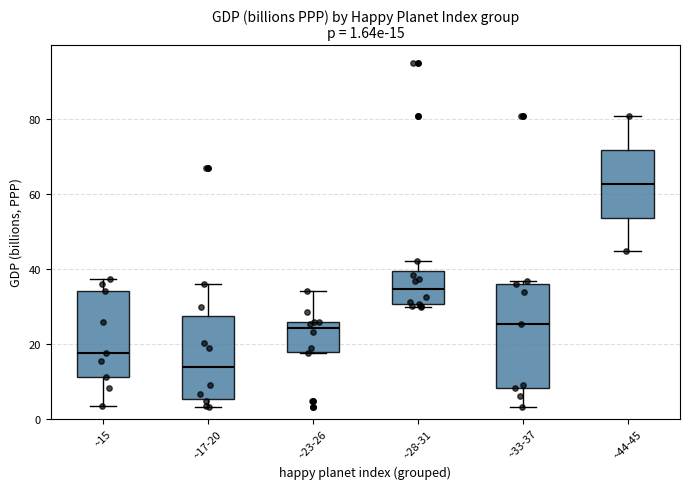

Which box has the highest median line?

~44-45